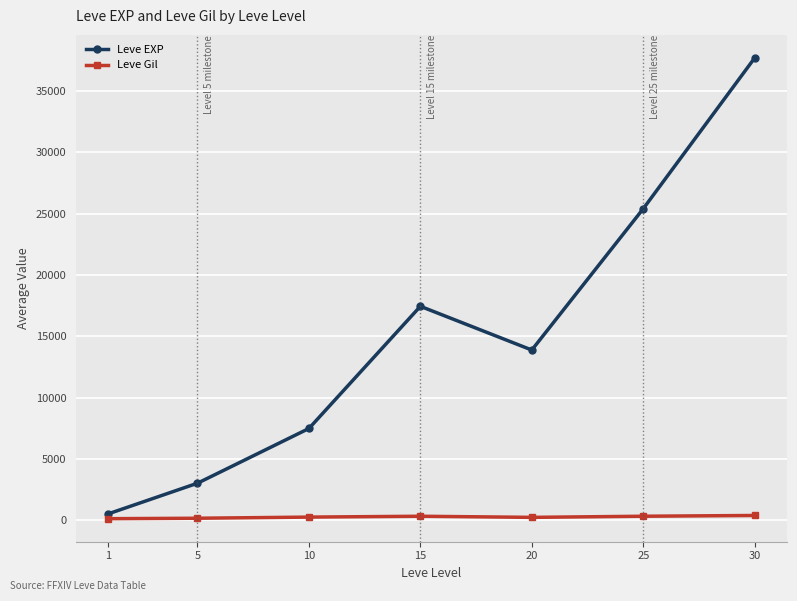

At how many categories does at least one series exceed 13073?

4